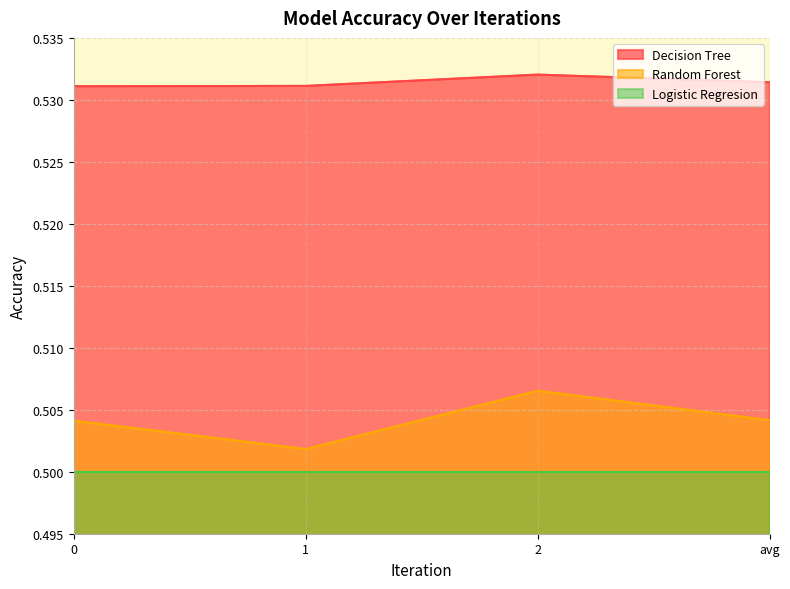

At how many categories does at least one series exceed 0?

4